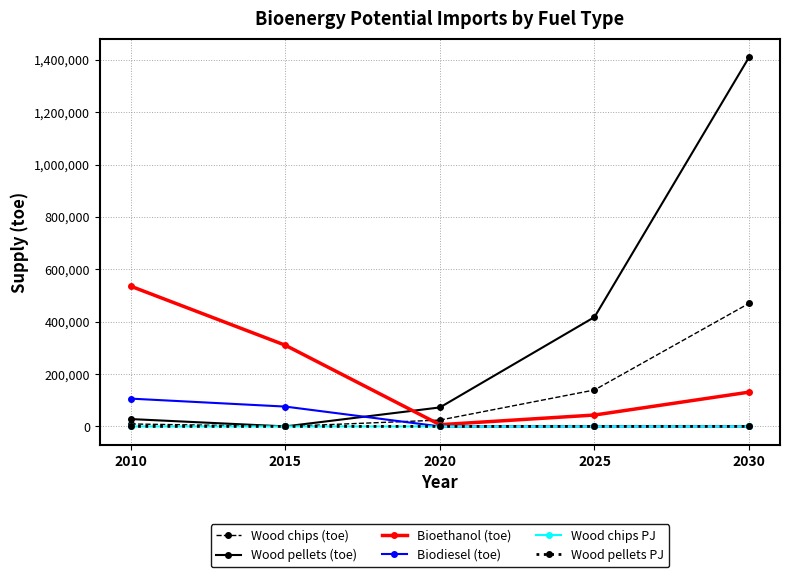

At how many categories does at least one series exceed 1276174?

1